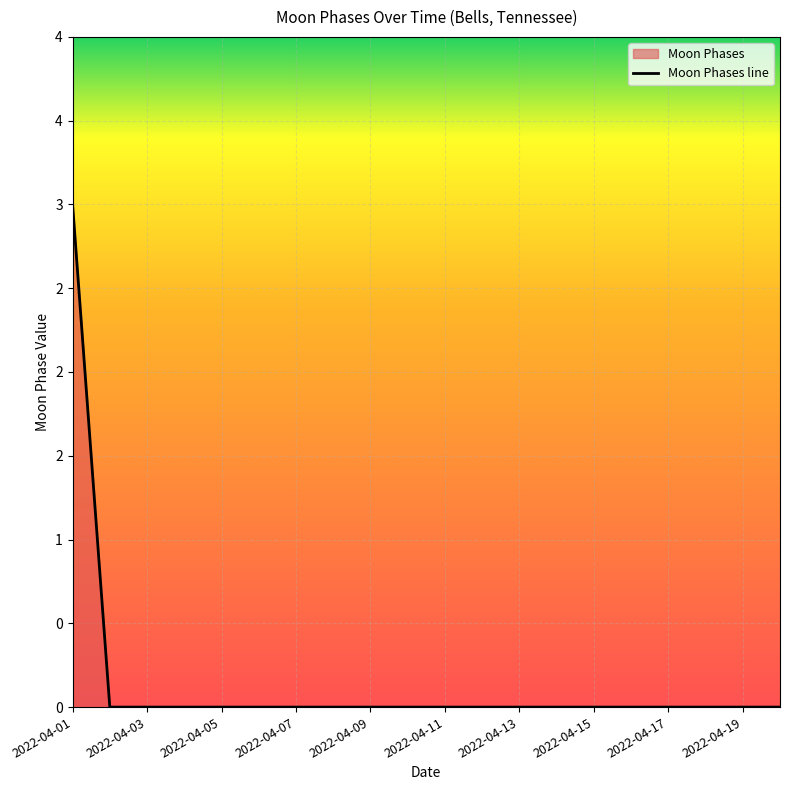

How many lines are shown in the chart?

1